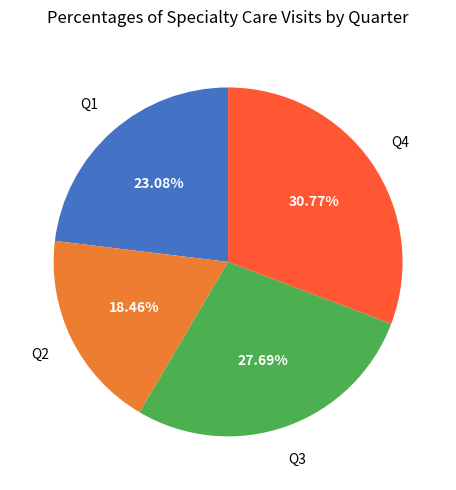

Is there any slice that represents more than half of the pie?

No